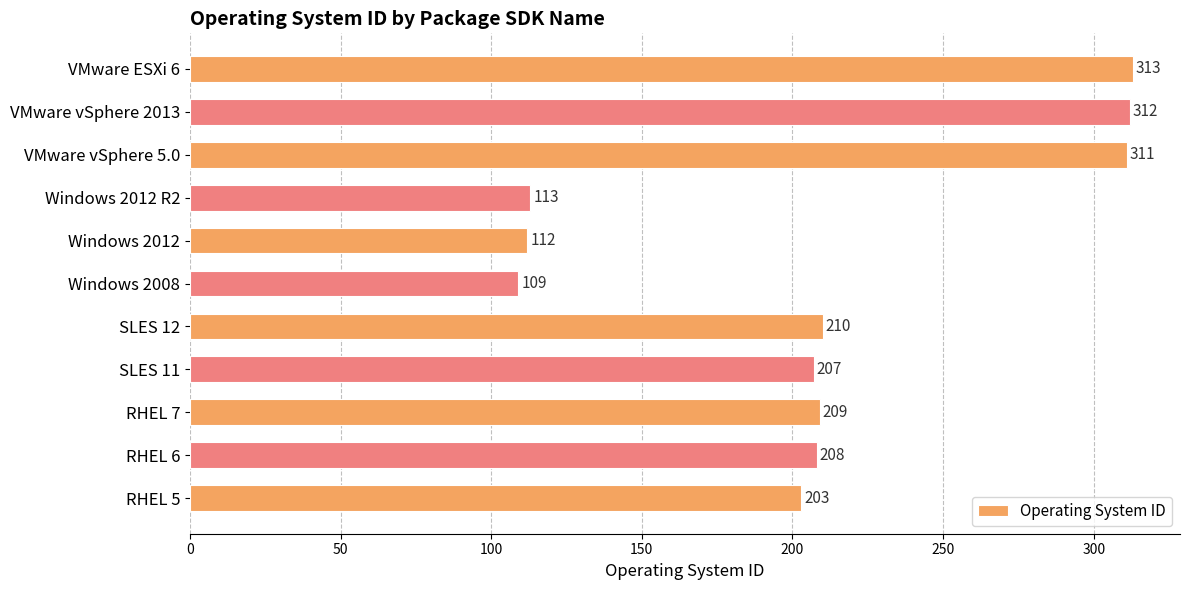

What is the change in value from SLES 11 to Windows 2012?

-95